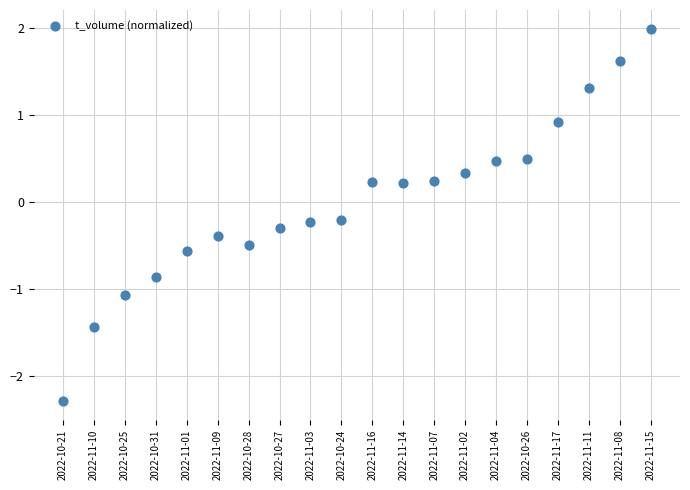

What is the range of Y values (max minus min)?

4.3